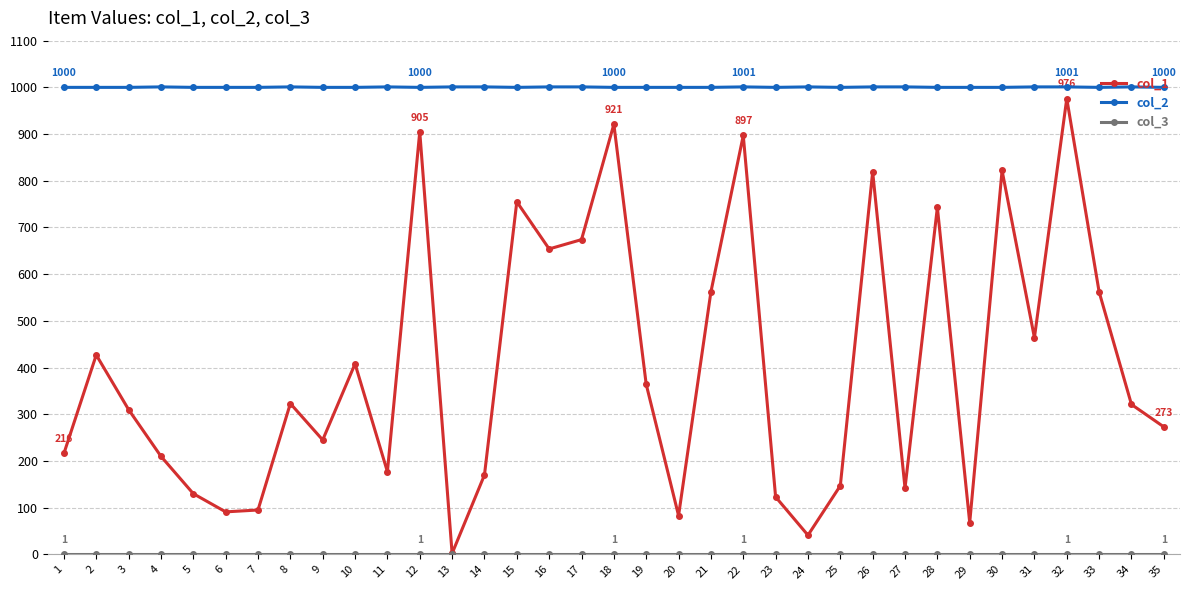

The value of col_1 at 28 is 743. True or false?

True